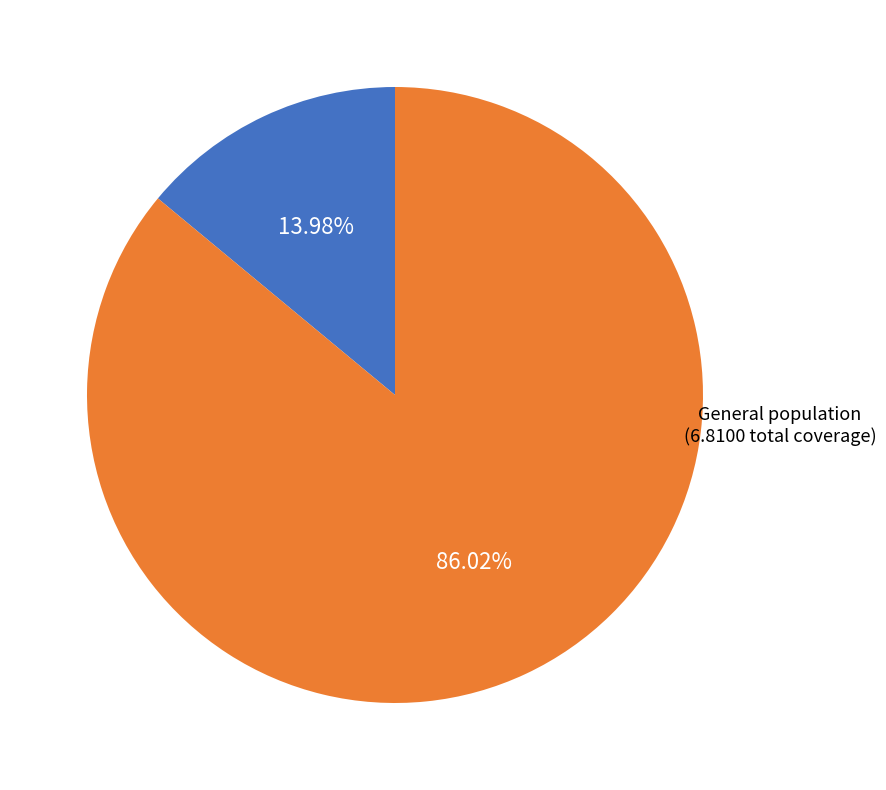

Which category accounts for the majority?

General population